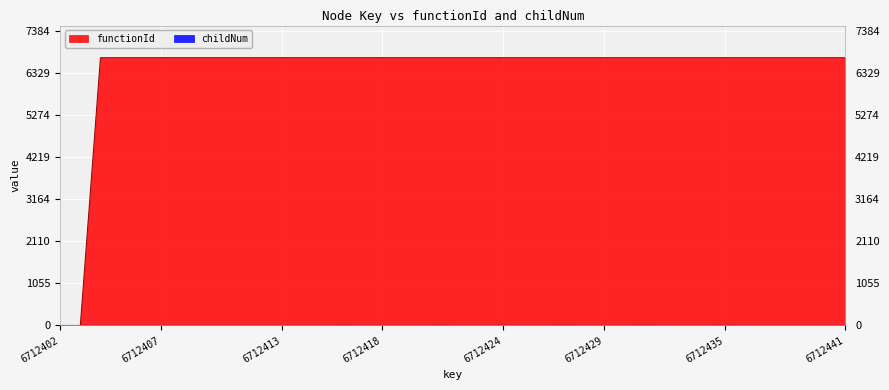

What is the average value of the functionId series?

6376.8